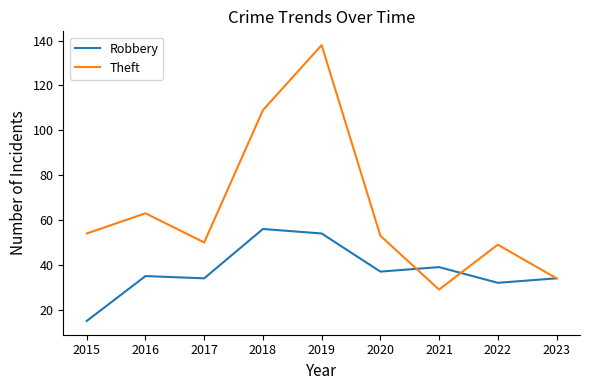

Is this an area chart (filled region under the line)?

No